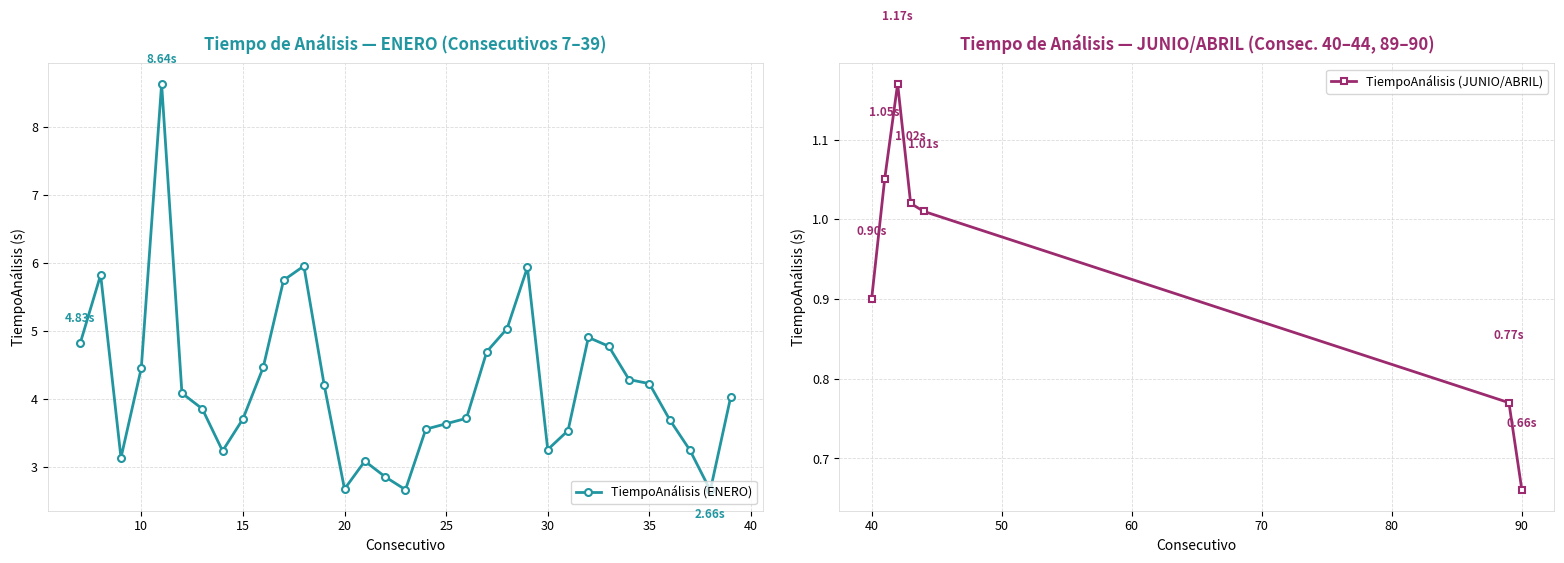

How many data points does each series have?

40